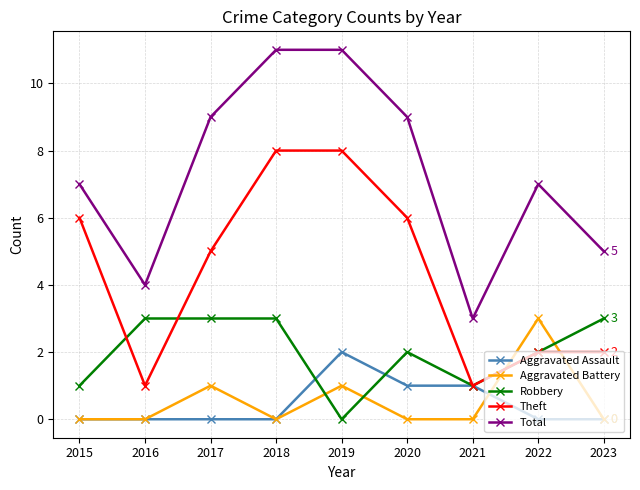

At which label does Total reach its minimum?

2021